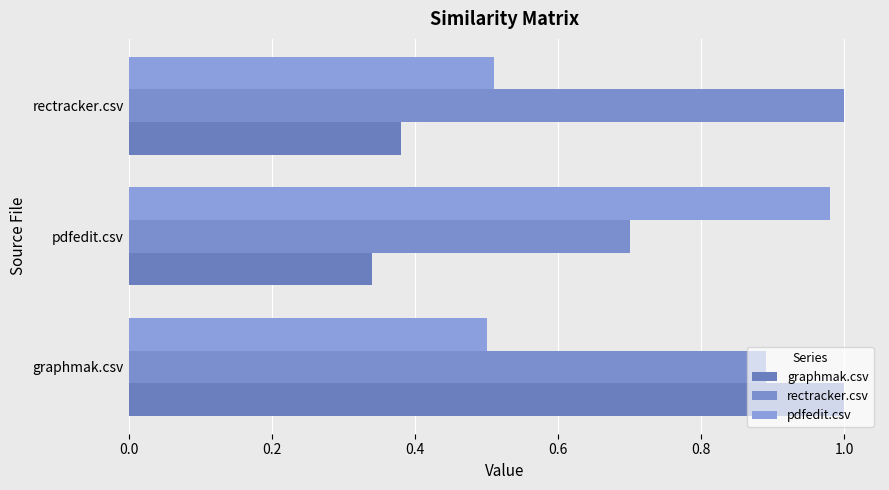

Rank the series by their average value, from lowest to highest.

graphmak.csv, pdfedit.csv, rectracker.csv